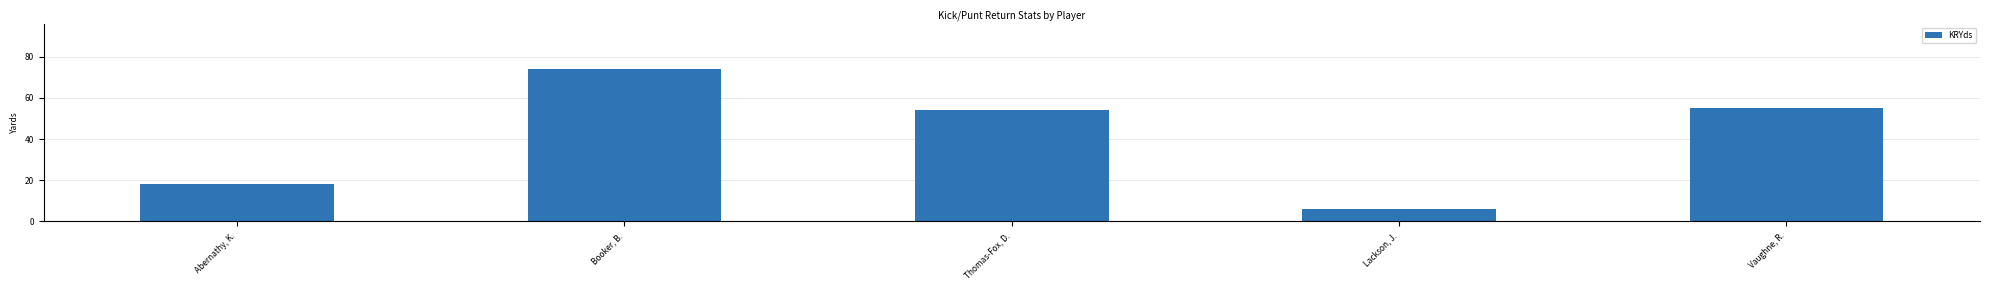

How many series are shown in this chart?

1